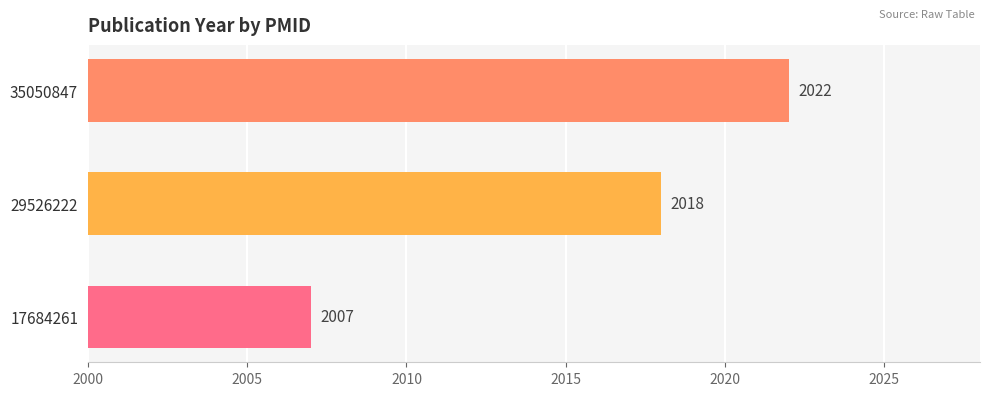

Count the number of data series in this chart.

1